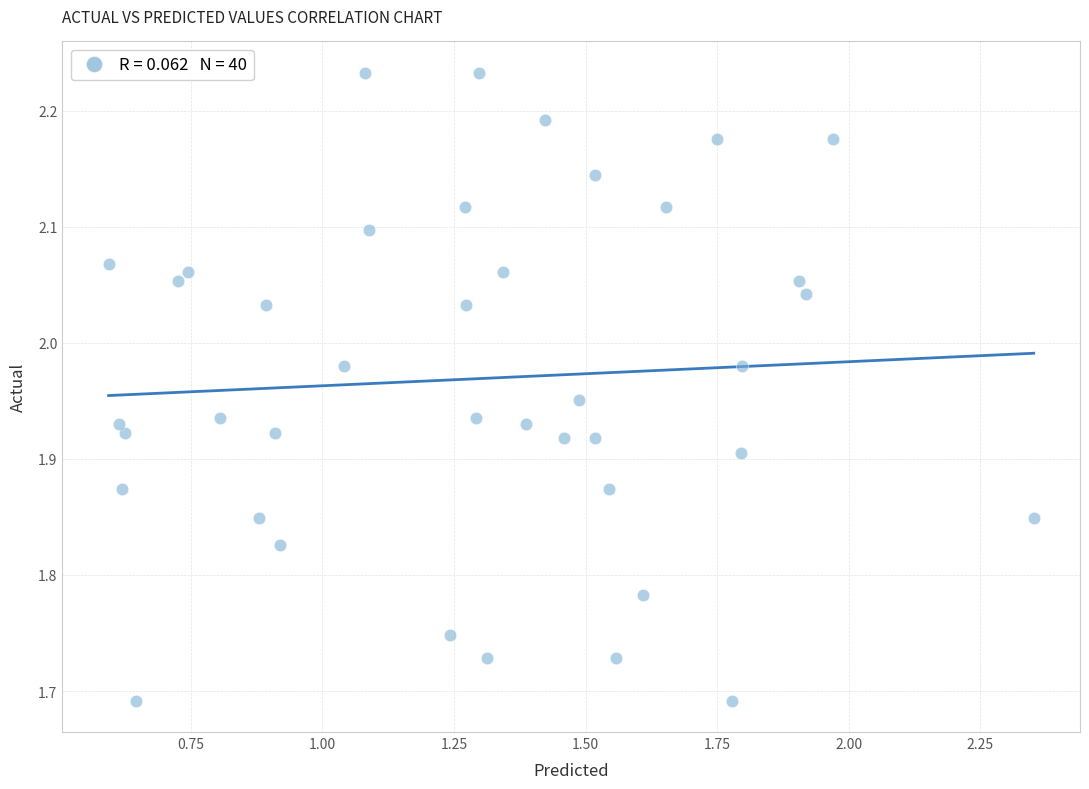

What is the range of Y values (max minus min)?

0.5